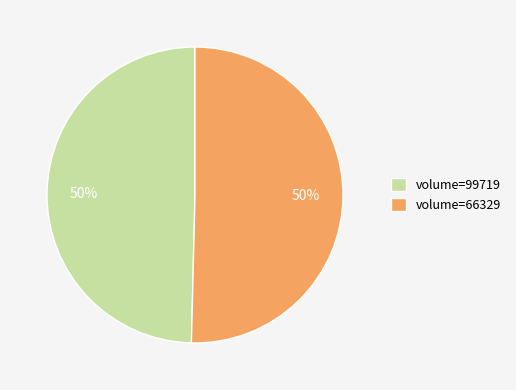

Is it true that volume=66329 is 42% of the pie?

False